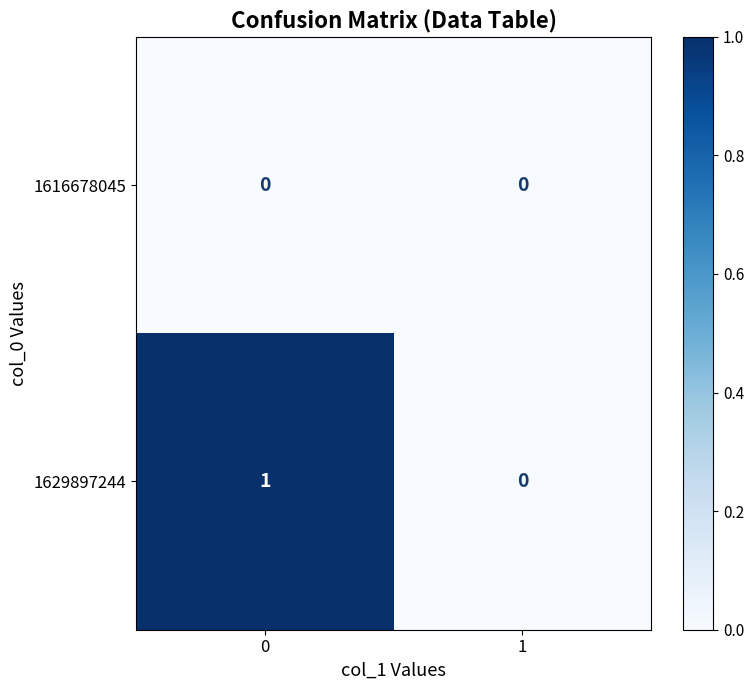

Which series has the largest total across all categories?

1629897244